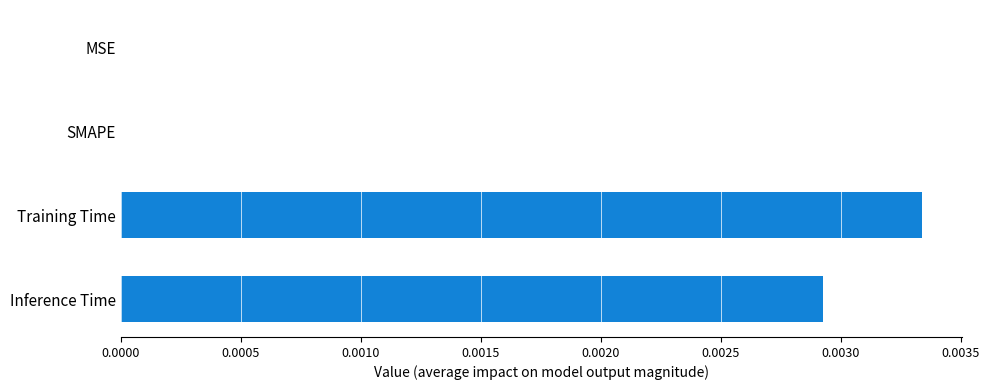

The chart shows a value of 0.0 at Training Time. True or false?

True